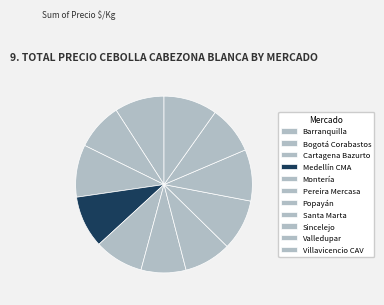

Is Pereira Mercasa the majority of the pie?

No